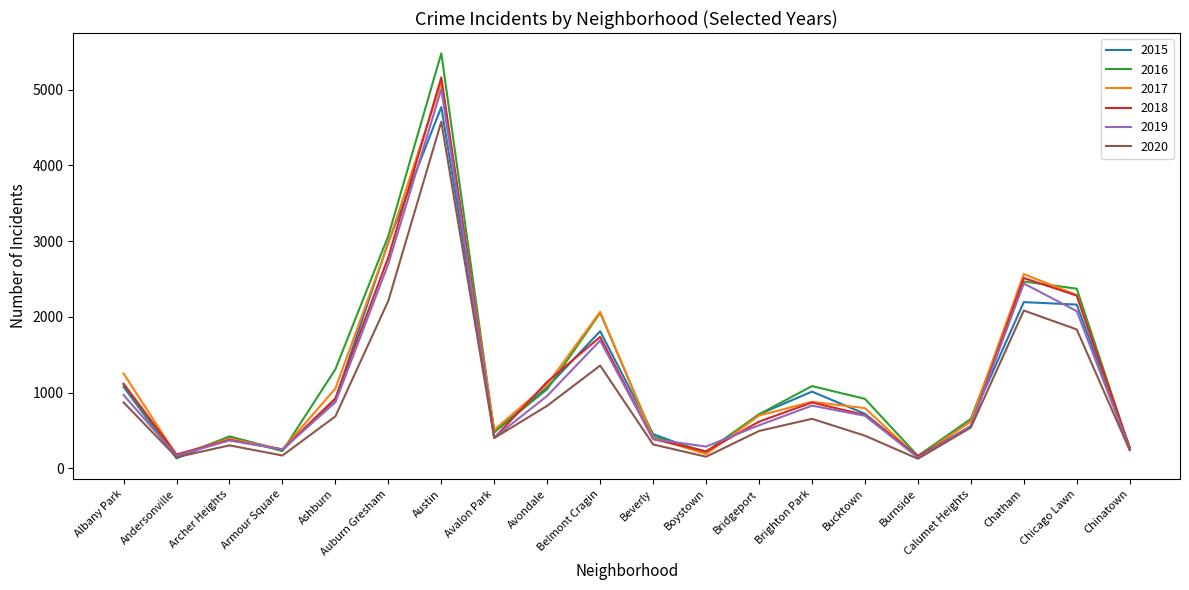

At which category does 2016 reach its first local peak?

Archer Heights